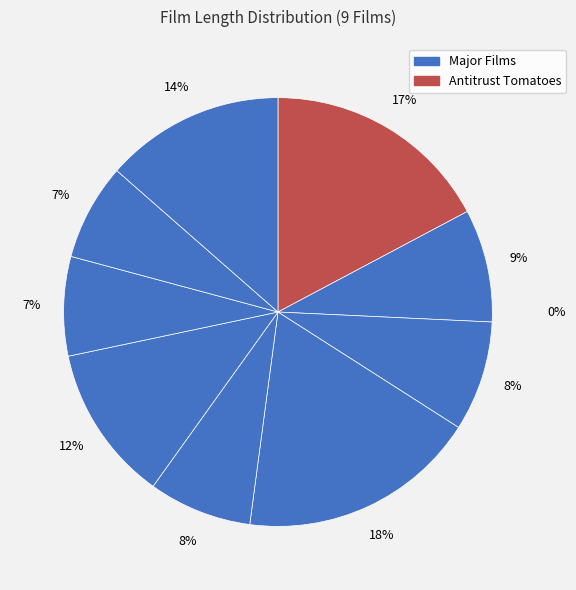

To the nearest percent, what is the combined percentage of Streetcar Intentions and Haunted Antitrust?

15%